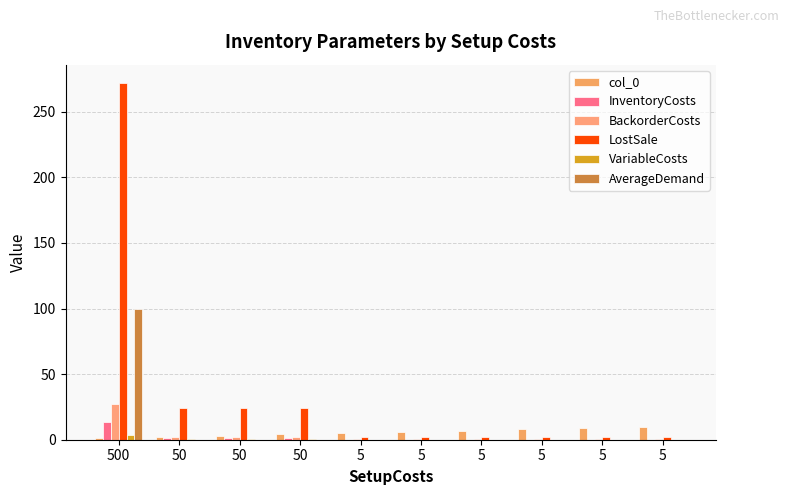

How many groups of bars are there?

10